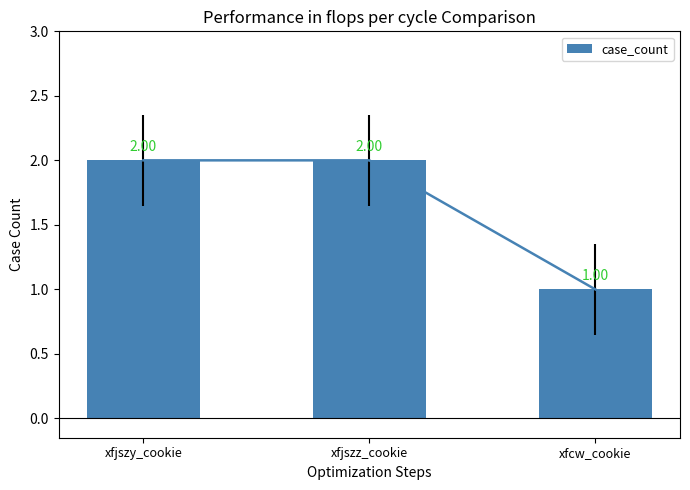

Which label corresponds to the largest value in the chart?

xfjszy_cookie